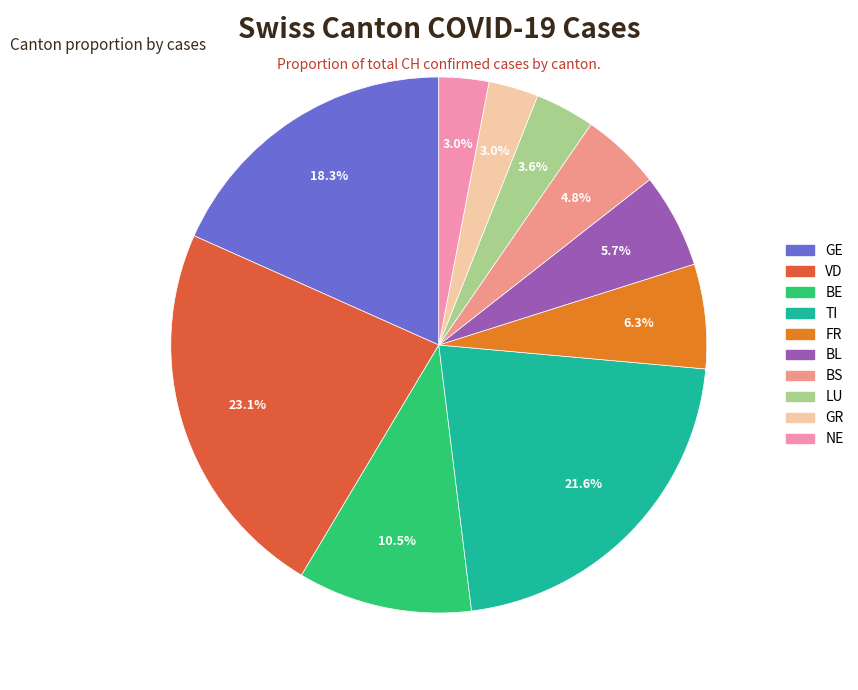

Does BE represent more than half of the total?

No